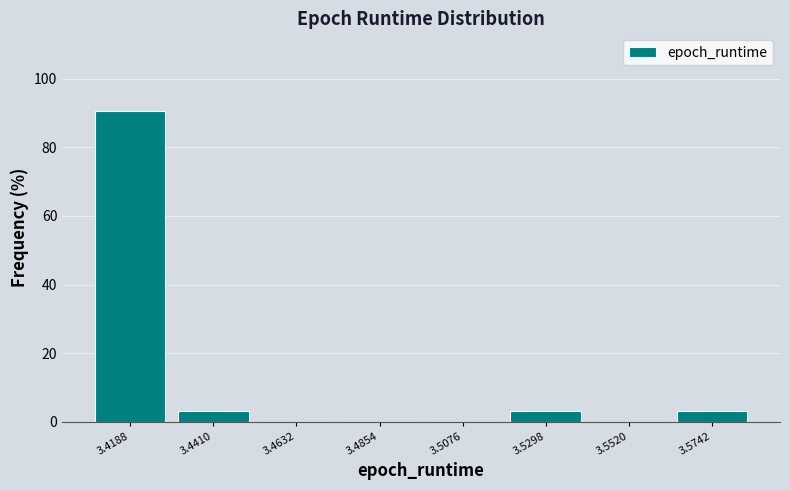

Reading left to right, list every bar in this chart as the range it spans on the x-axis followed by its height. Neither the bar edges nor the heights are printed on the chart, so give them approximately, as read against the axes.

3.410 to 3.430: 90
3.430 to 3.450: 4
3.450 to 3.475: 0
3.475 to 3.495: 0
3.495 to 3.520: 0
3.520 to 3.540: 4
3.540 to 3.565: 0
3.565 to 3.585: 4